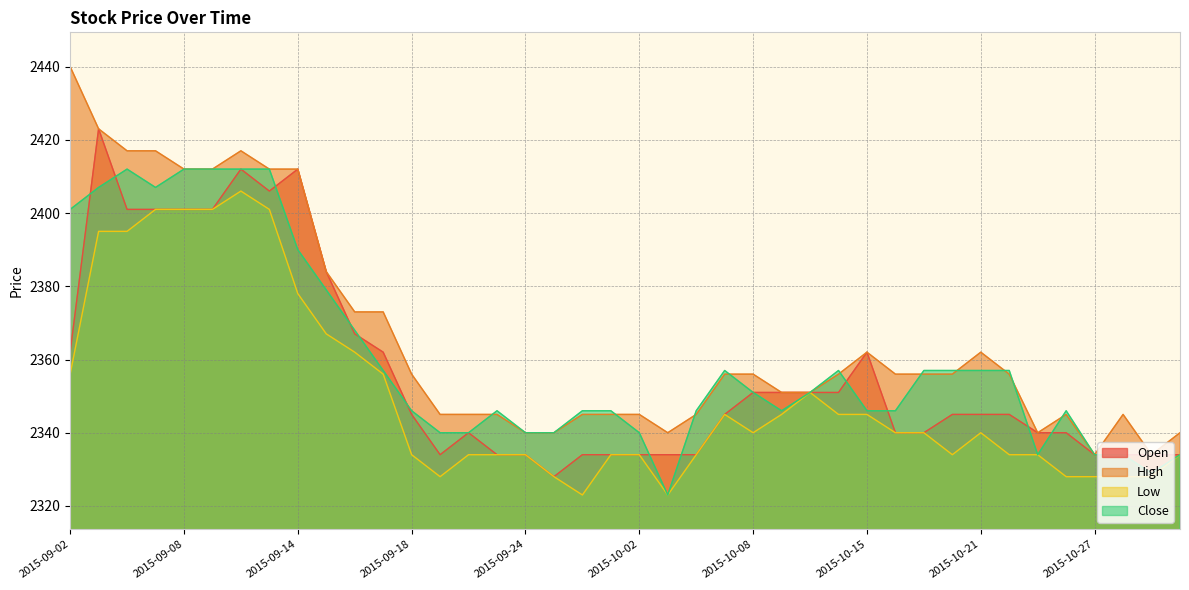

Count the number of categories in the chart.

40